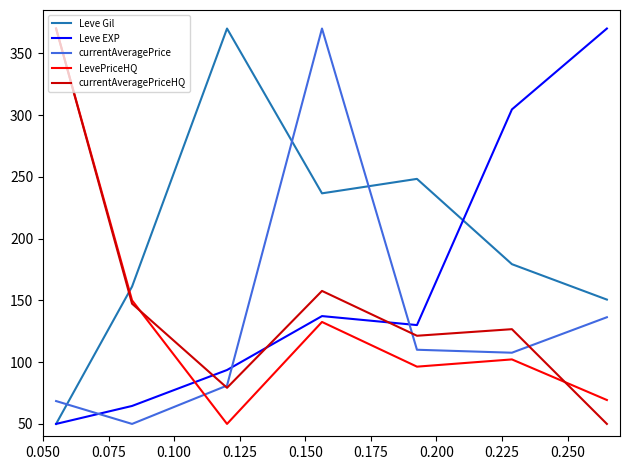

True or false: currentAveragePriceHQ and currentAveragePrice cross at least once.

True